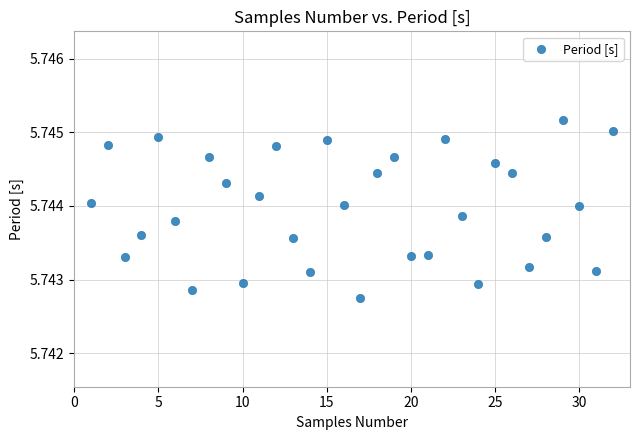

What is the range of X values (max minus min)?

31.0